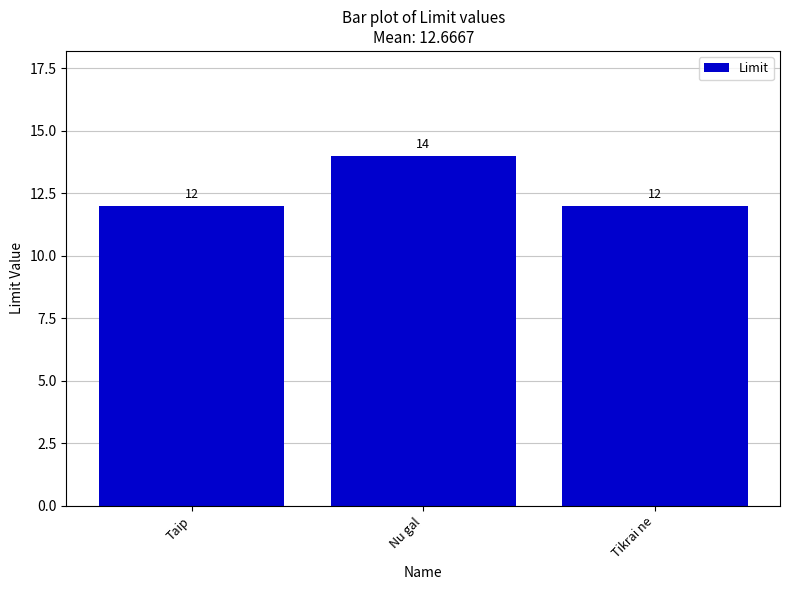

Between Tikrai ne and Nu gal, which is larger?

Nu gal